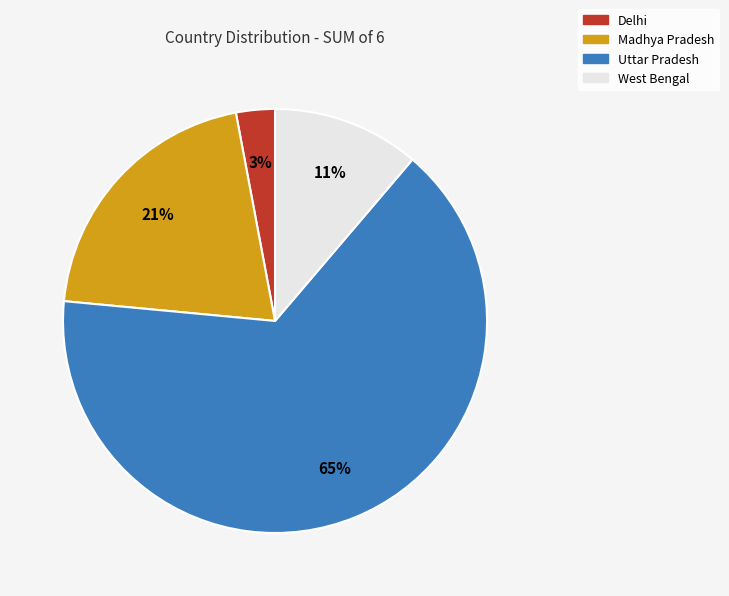

Which category has the smallest portion of the pie?

Delhi